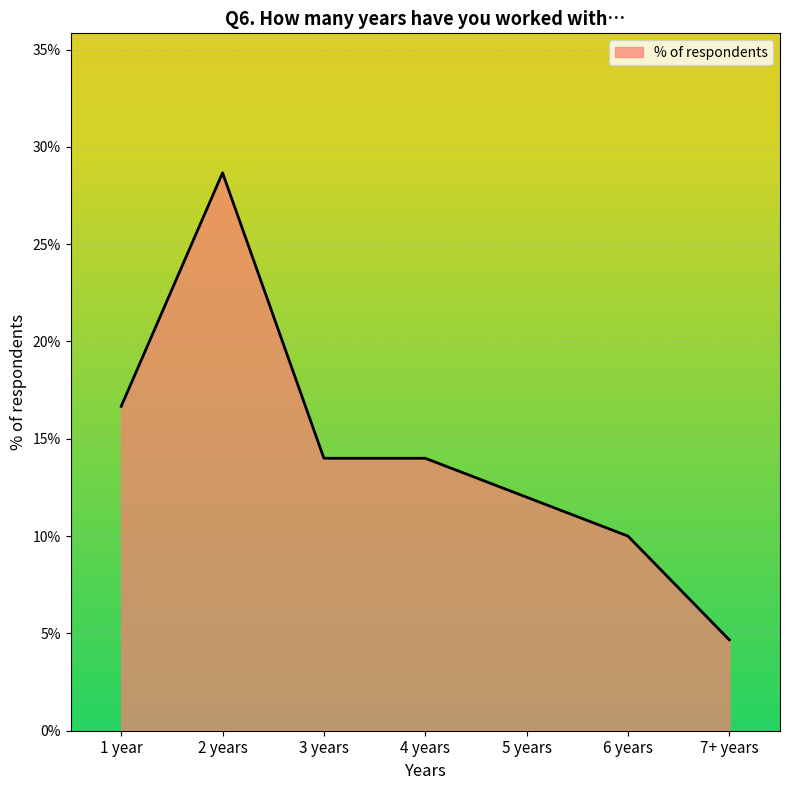

Which has a higher value, 4 years or 6 years?

4 years